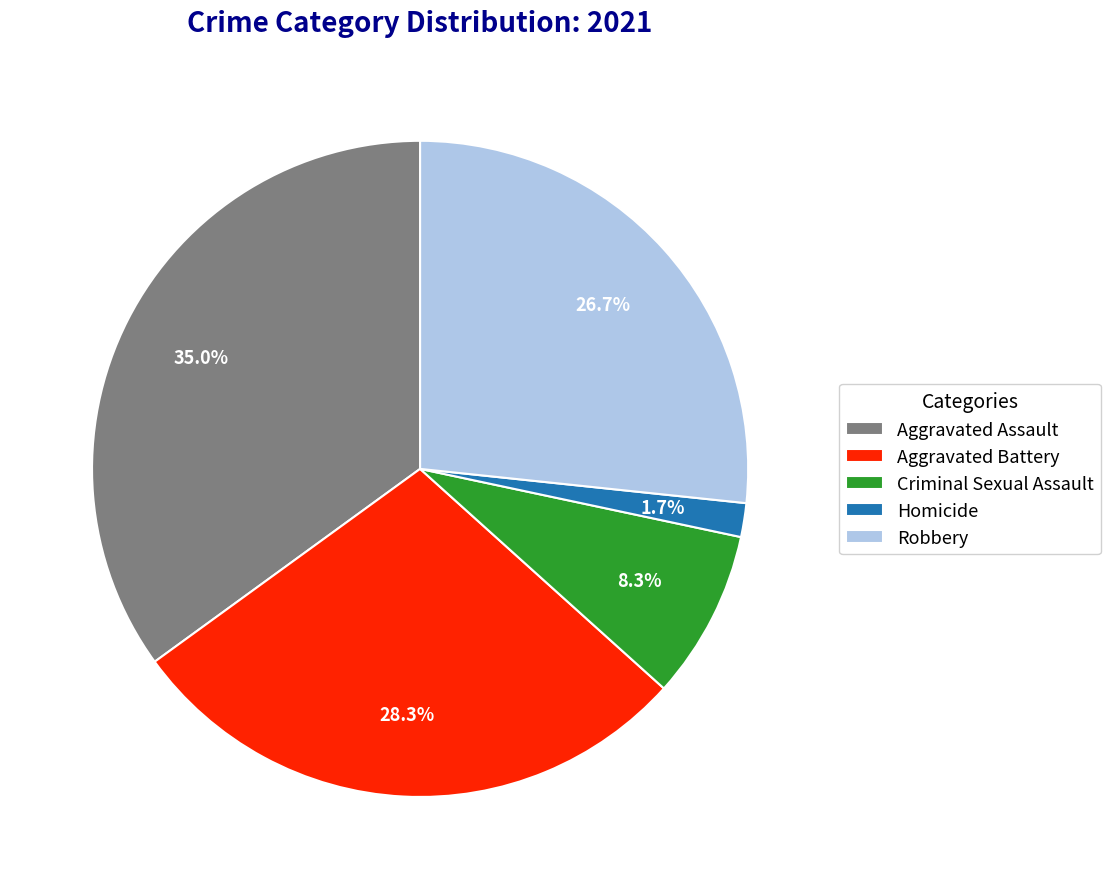

What percentage is the Homicide slice, to the nearest percent?

2%